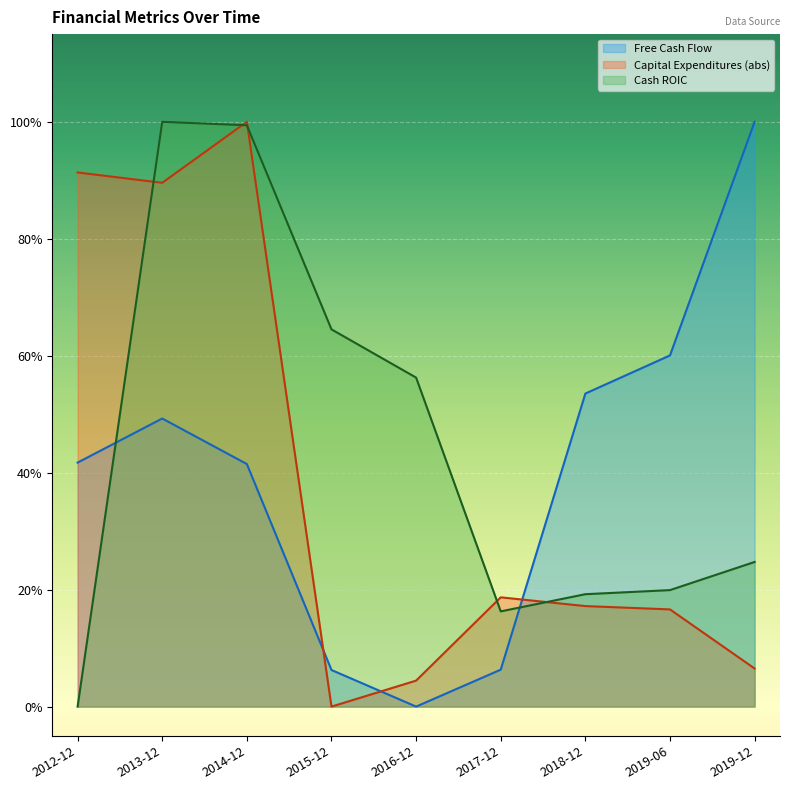

Reading left to right, list all the values displayed in this chart.

Free Cash Flow: 0.4	0.5	0.4	0.1	0.0	0.1	0.5	0.6	1.0
Capital Expenditures: 0.9	0.9	1.0	0.0	0.0	0.2	0.2	0.2	0.1
Cash ROIC: 0.0	1.0	1.0	0.6	0.6	0.2	0.2	0.2	0.2